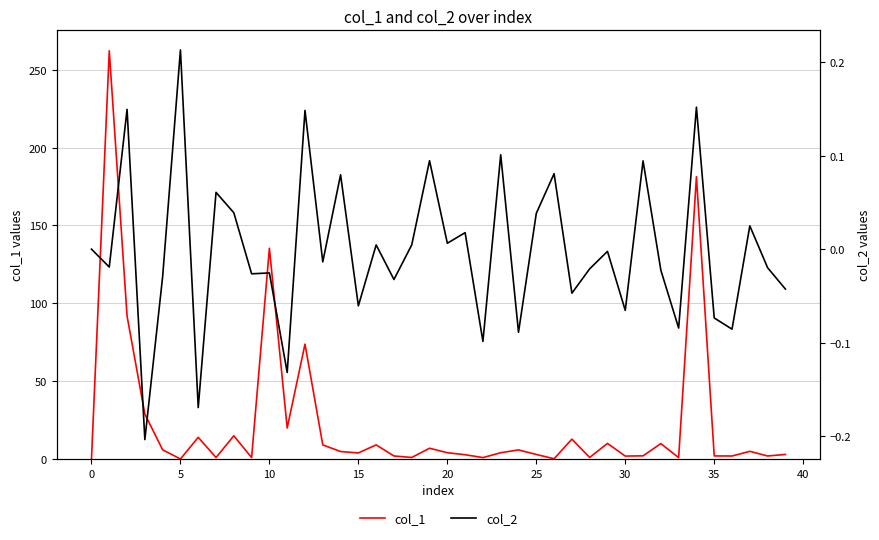

What is the highest value of the col_1 series?

262.2